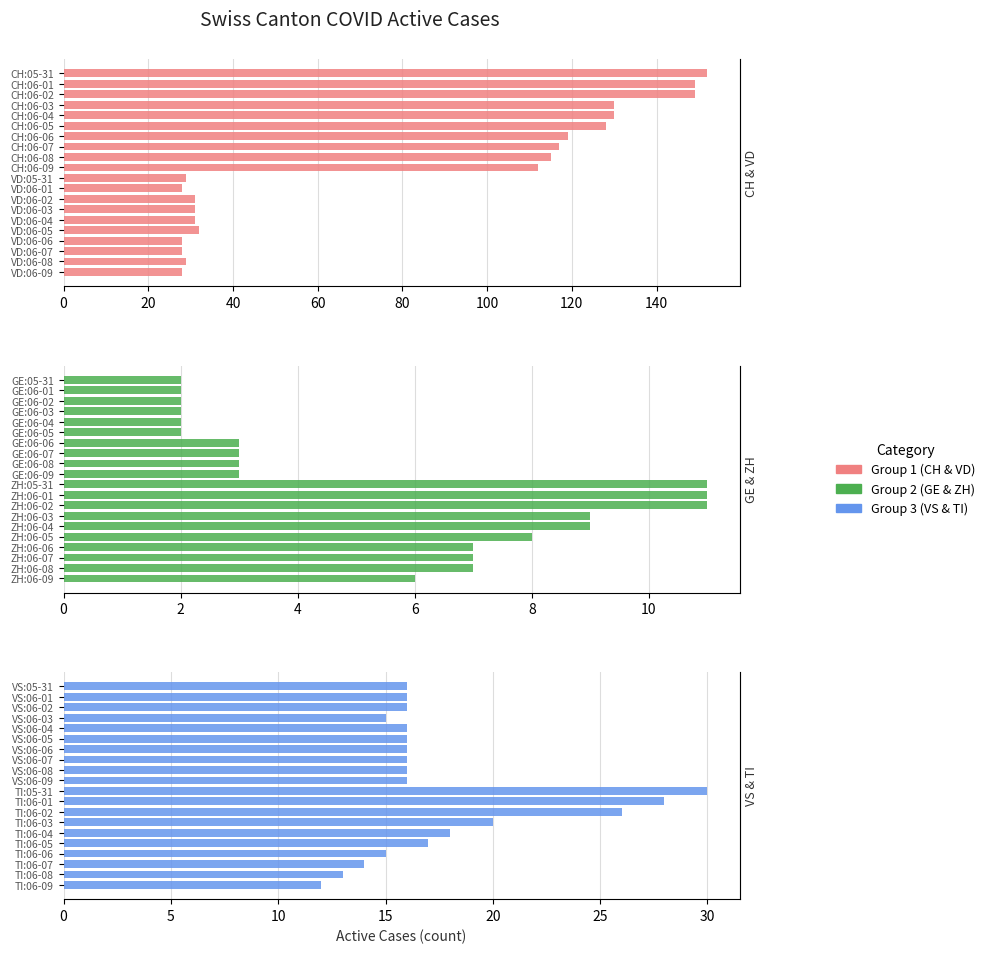

How many VD values are between 28 and 31?

9